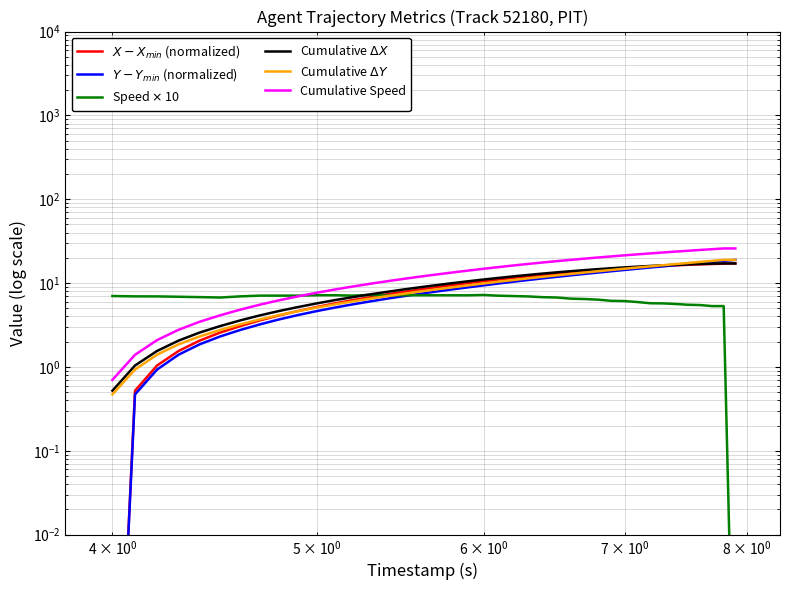

Which series has the widest spread of values?

Cumulative Speed